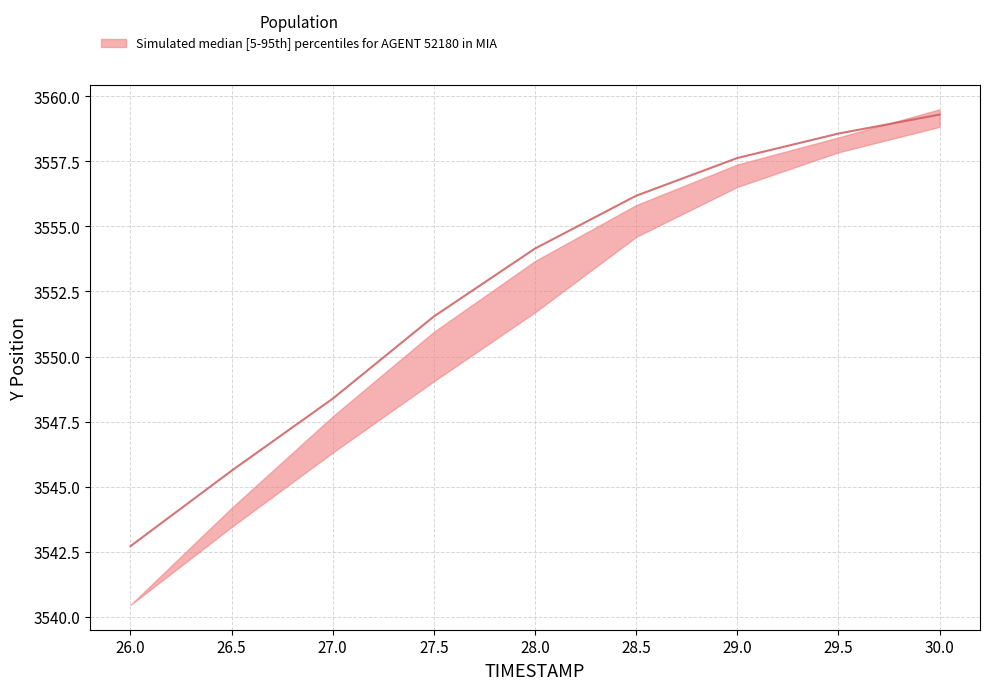

Rank the series by their average value, from lowest to highest.

Y_lower, Y_upper, Y_median